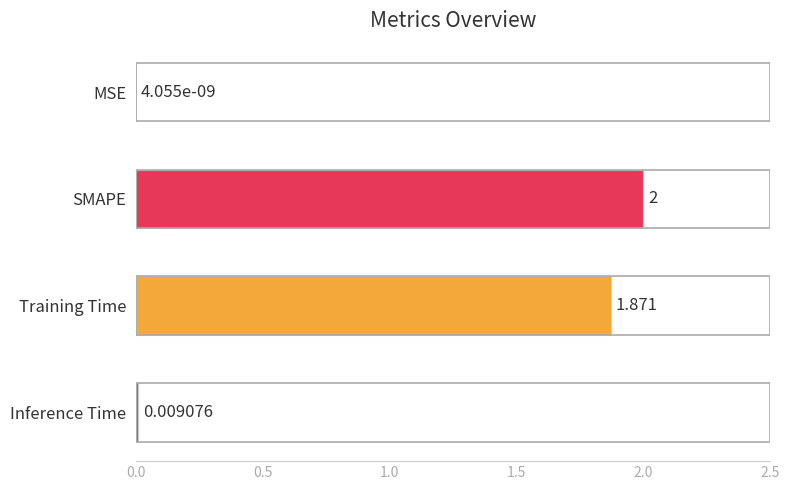

Which has a higher value, Training Time or SMAPE?

SMAPE